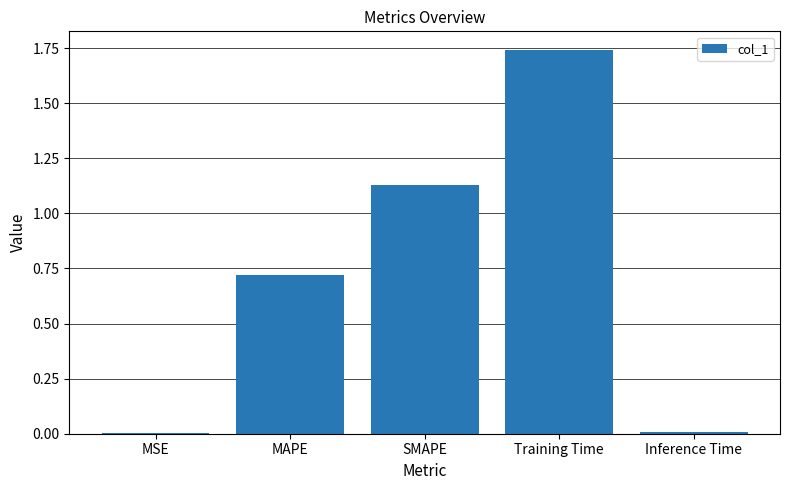

Is it true that the value at SMAPE is 0.4?

False